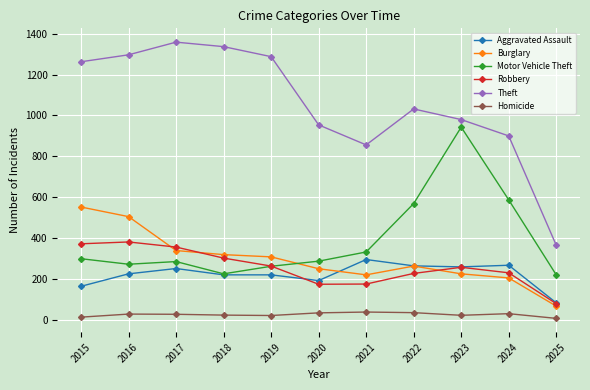

How many values in the Motor Vehicle Theft series are below 287?

5